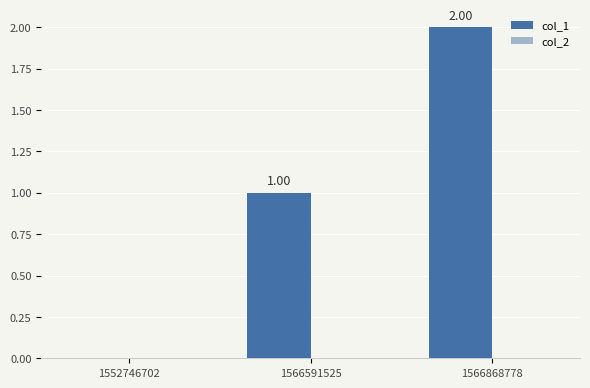

Between 1566868778 and 1566591525, which is larger?

1566868778